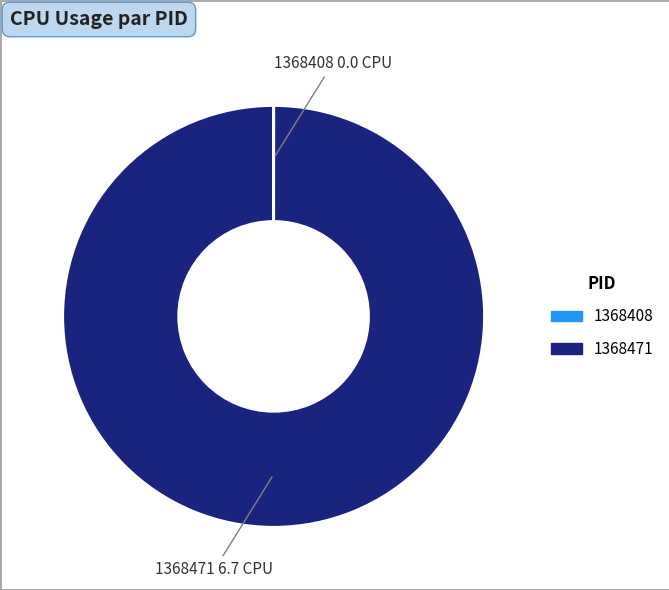

Which slice represents more than half of the pie?

1368471